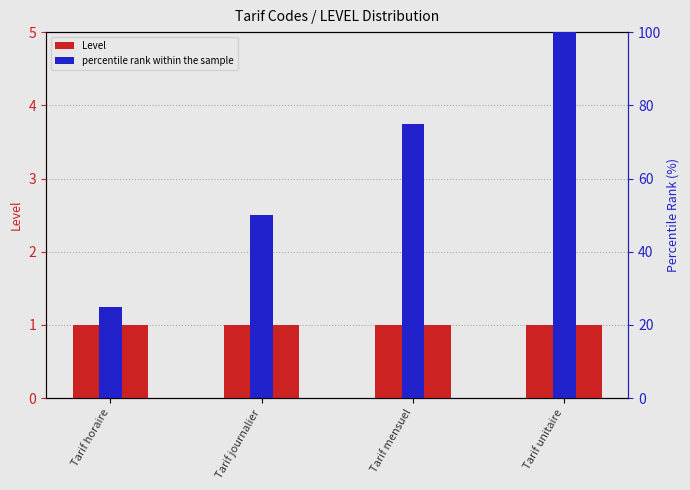

Reading left to right, what are all the values shown in this chart?

Level: 1	1	1	1
percentile rank within the sample: 25	50	75	100